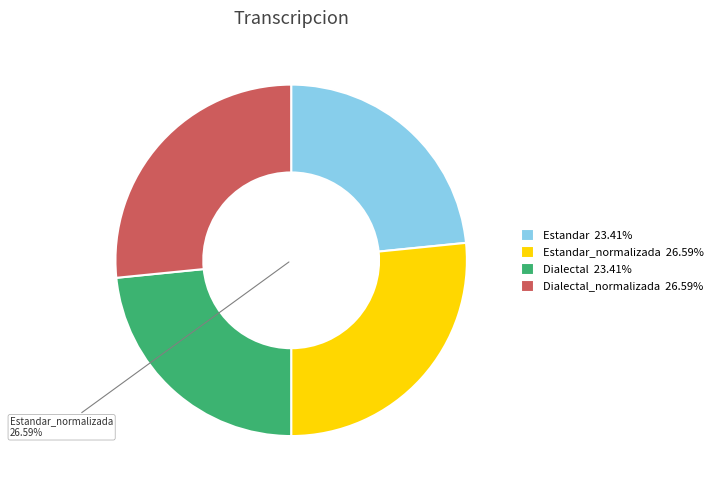

Does any single category account for the majority?

No